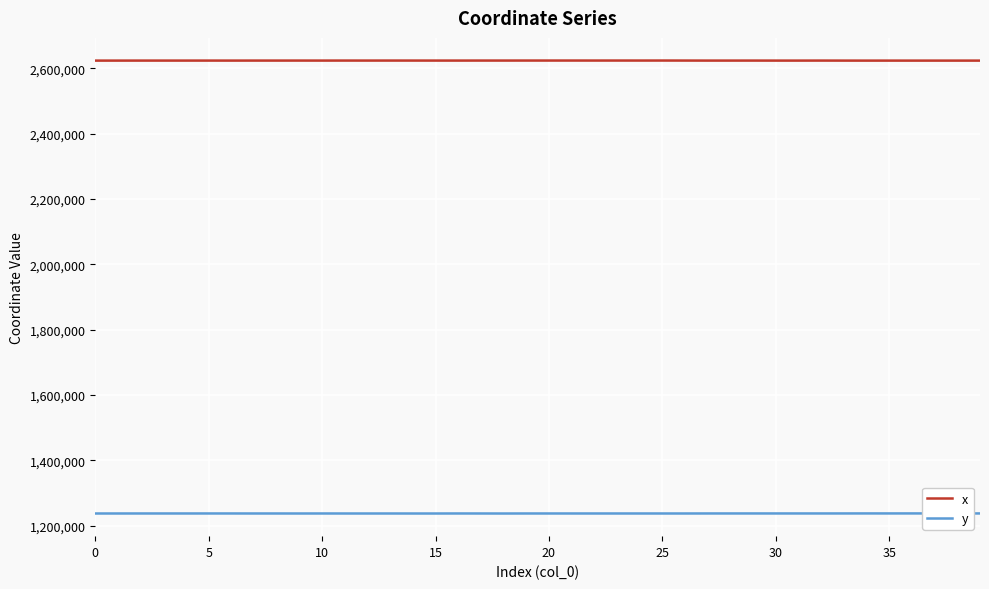

What is the spread (max minus min) of values at 25?

1386748.8